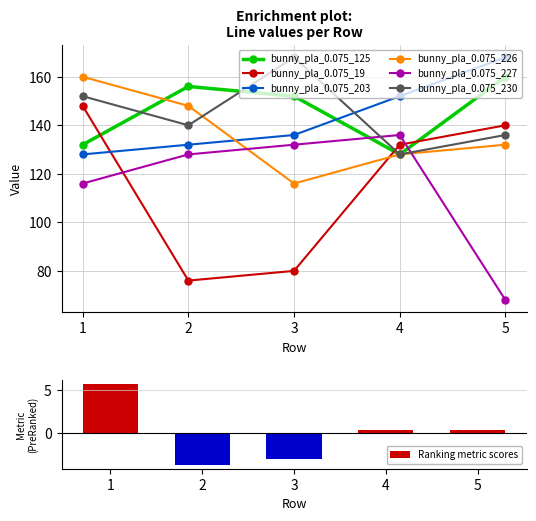

Rank the series at 4 from lowest to highest value.

bunny_pla_0.075_125, bunny_pla_0.075_226, bunny_pla_0.075_230, bunny_pla_0.075_19, bunny_pla_0.075_227, bunny_pla_0.075_203